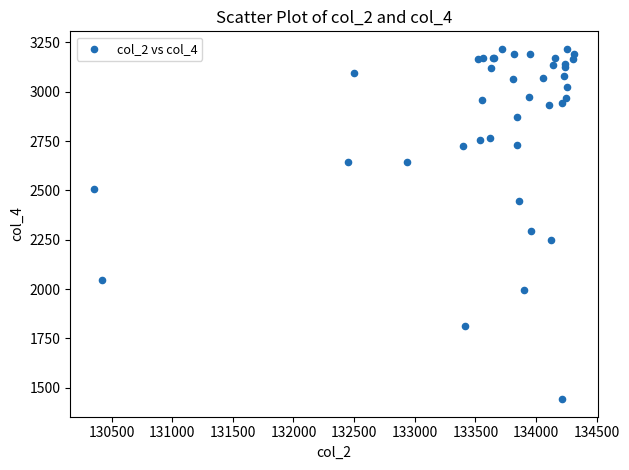

What Y value in the scatter plot is closest to 2329?

2296